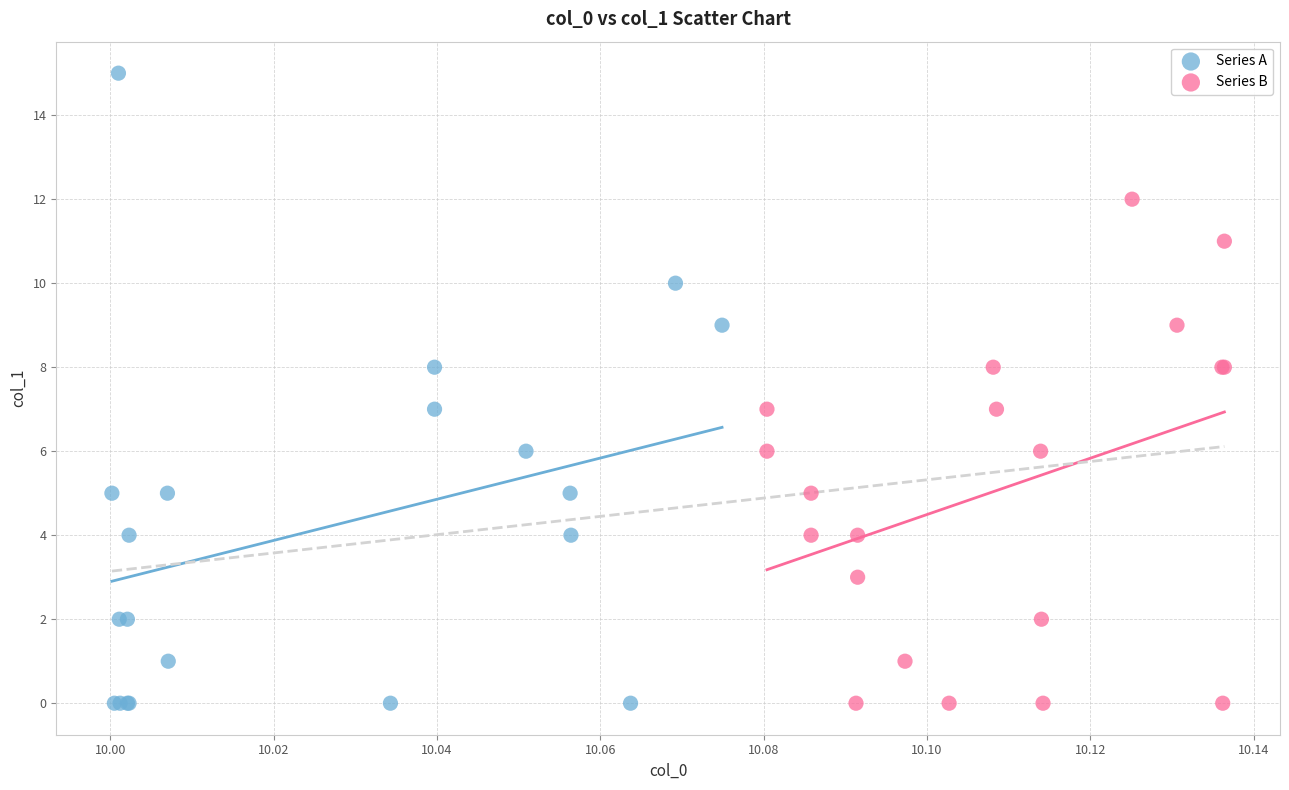

What are all the series names shown in the legend?

Series A, Series B